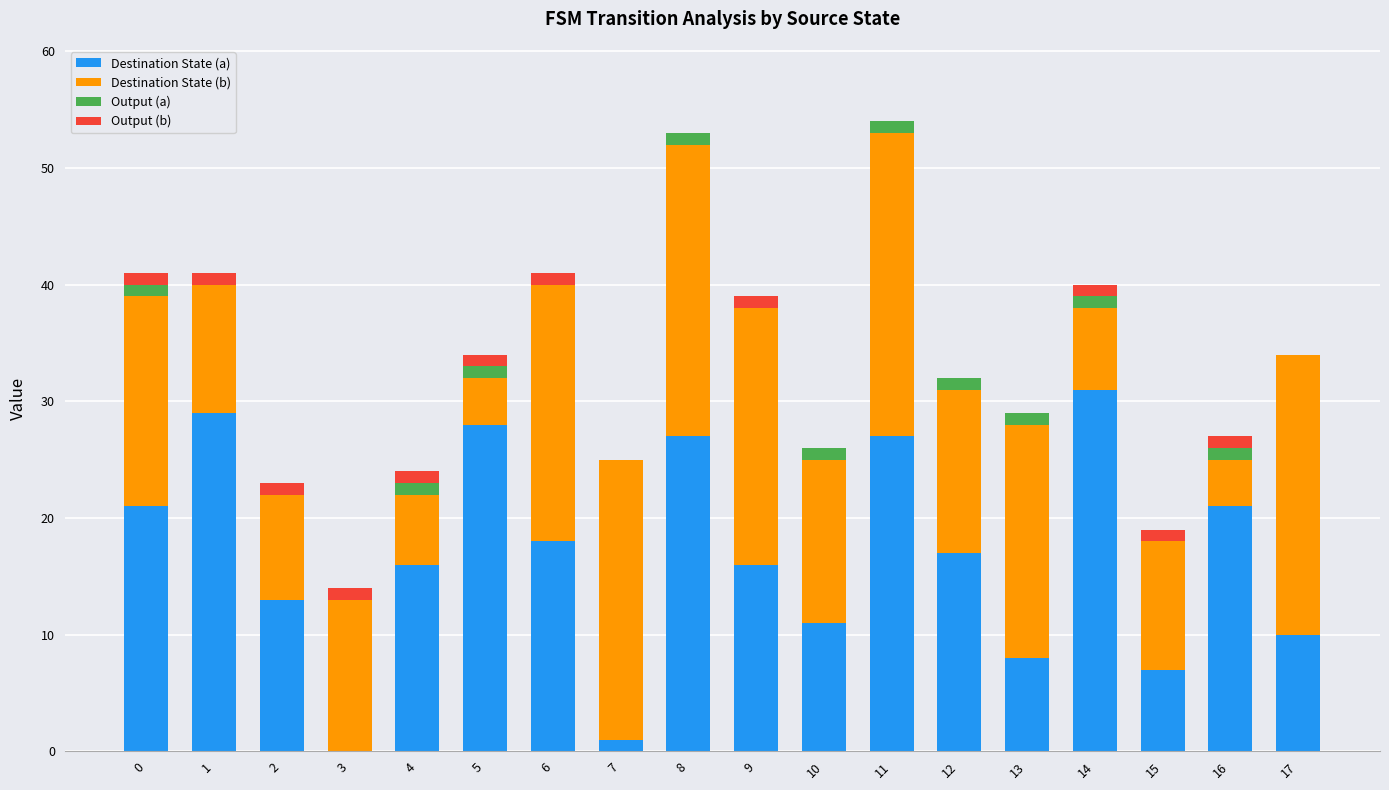

Is it true that Destination State (a) equals 4 at 13?

False